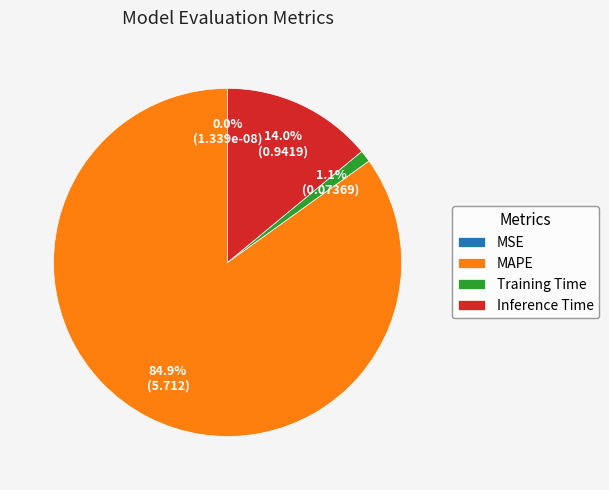

Which category accounts for the majority?

MAPE